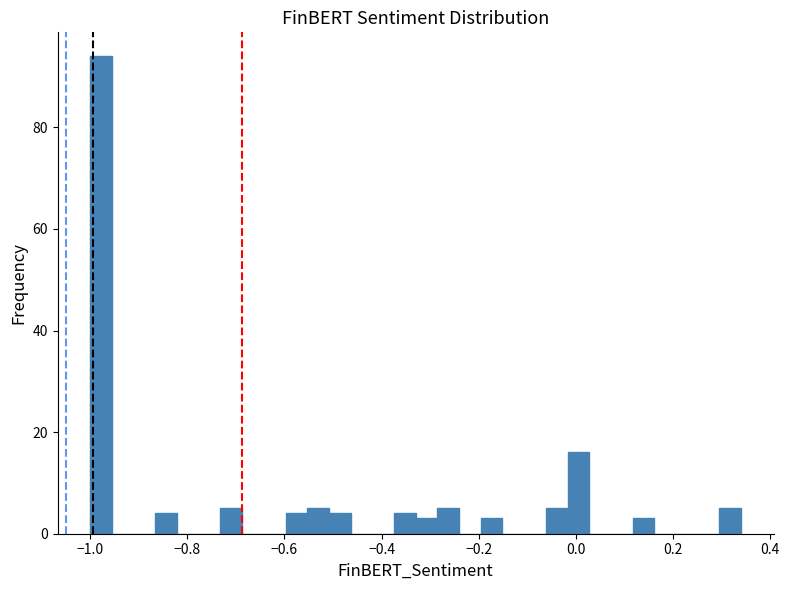

Around what value on the x-axis is the tallest bar? Give the approximate position of its centre, as read against the axis.

-0.98